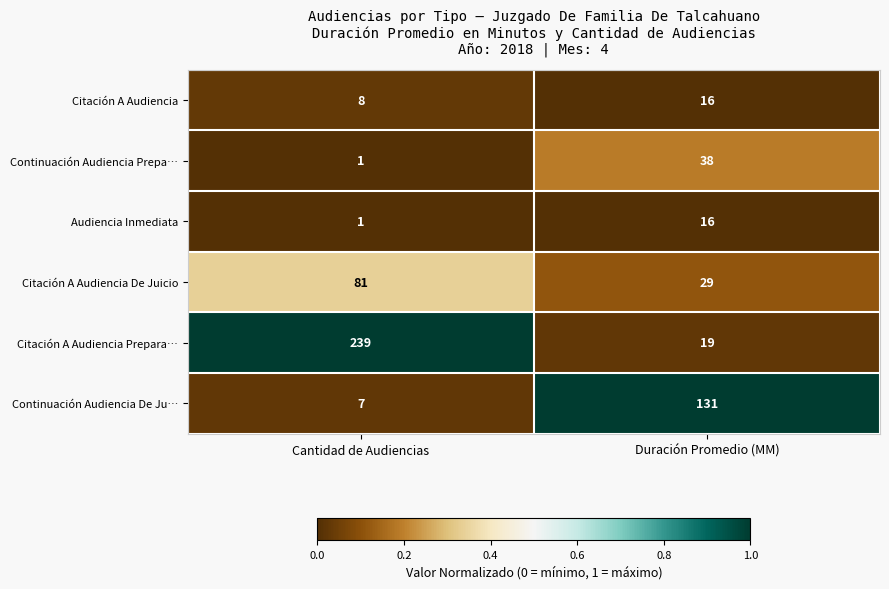

How many distinct data groups are displayed?

6